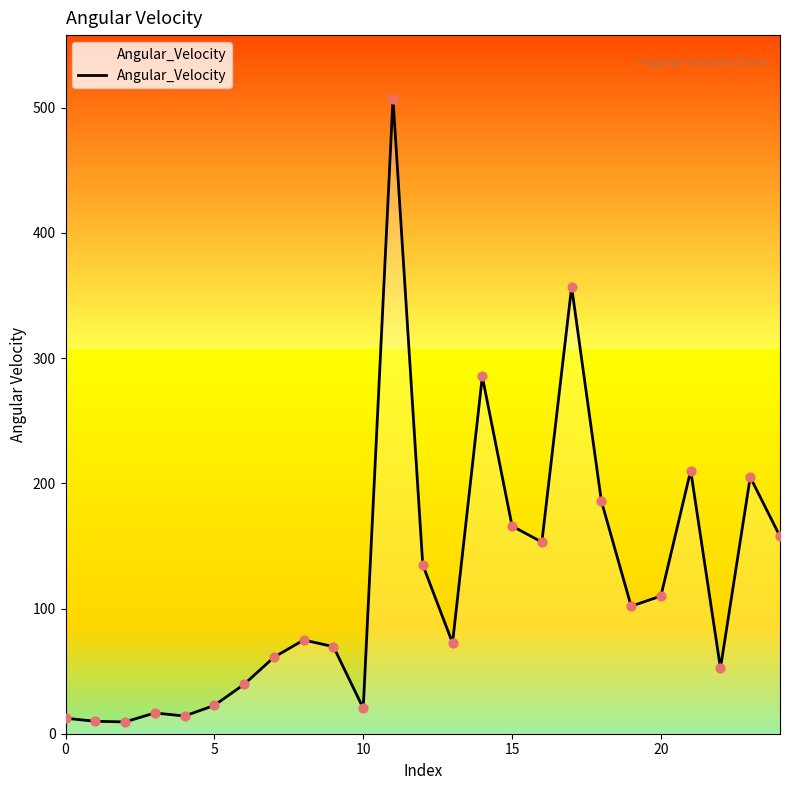

What is the greatest value displayed?

507.2